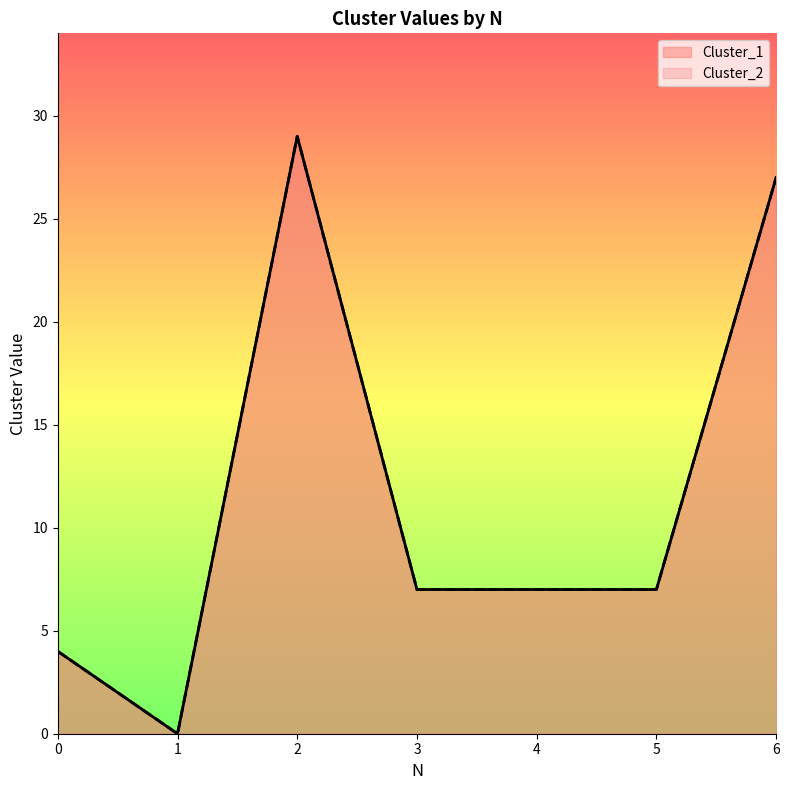

What is the difference between the second highest and second lowest values in the Cluster_2 series?

23